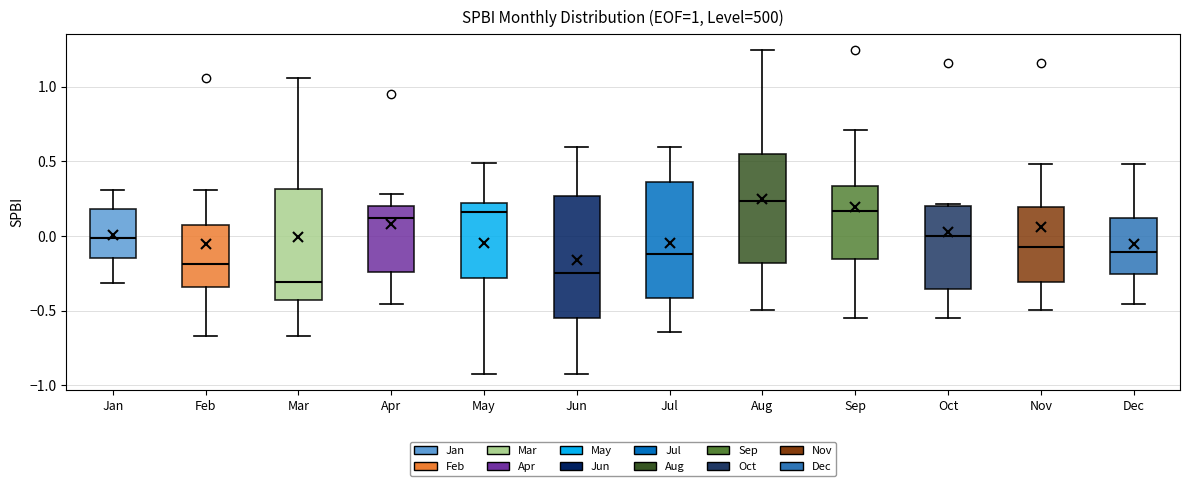

Which box has the lowest median line?

Mar